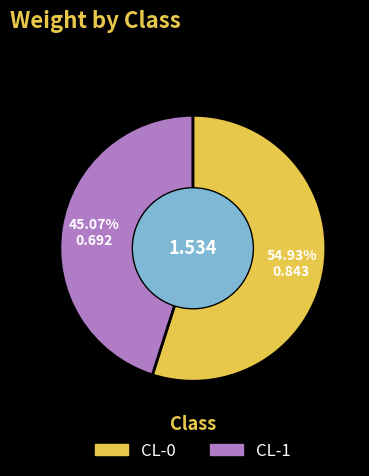

What percentage is the CL-0 slice, to the nearest percent?

55%